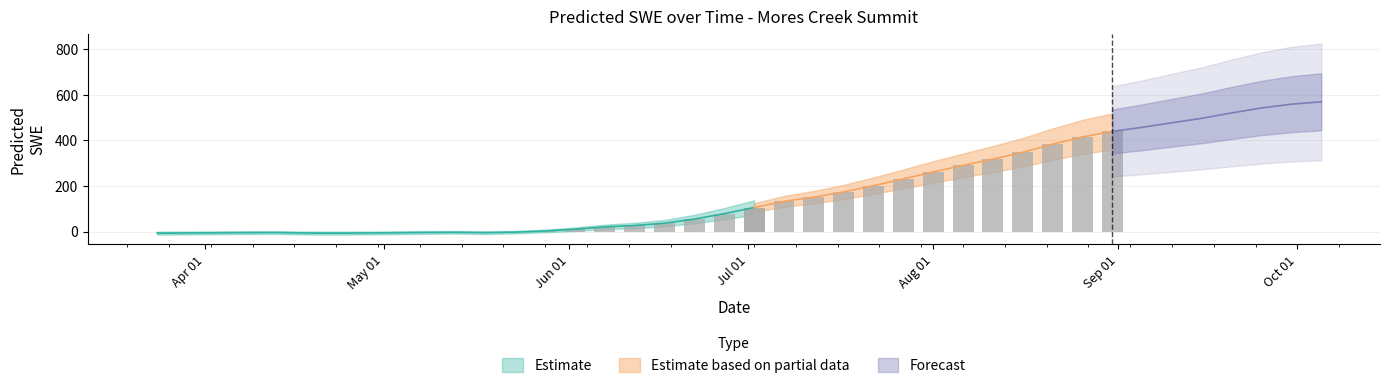

What position from the right is 2001-04-03?

38